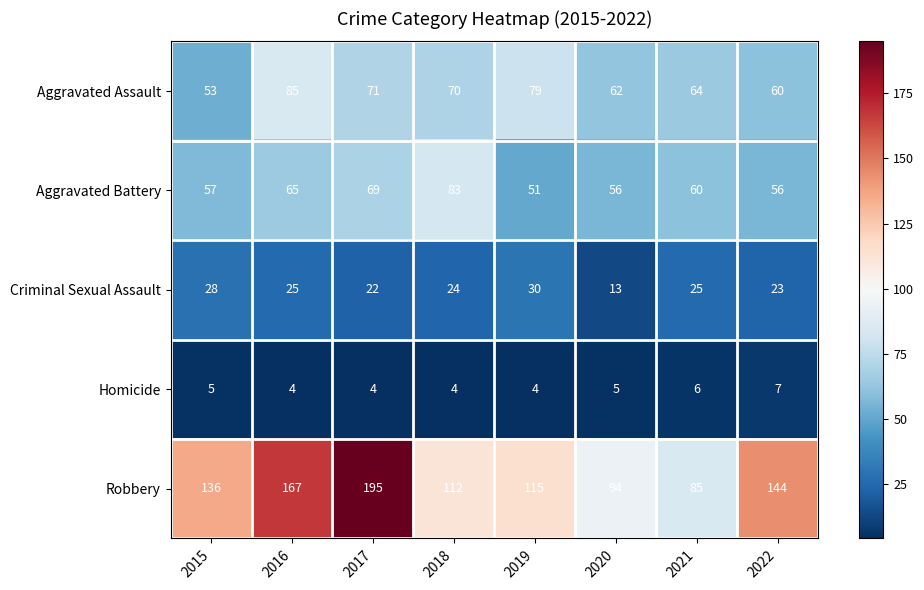

Which series has the widest spread of values?

Robbery